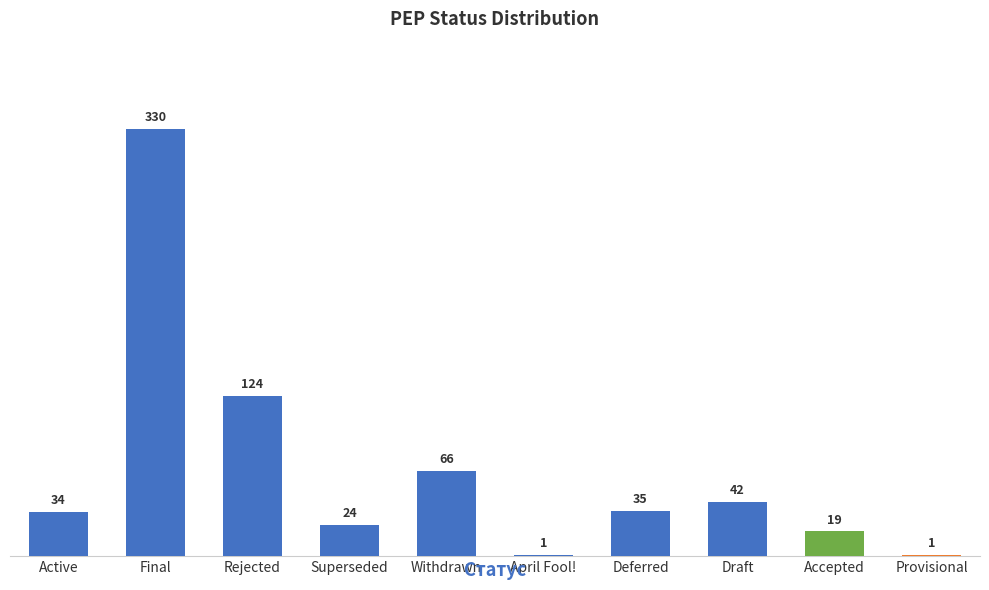

Which has a higher value, Deferred or Active?

Deferred